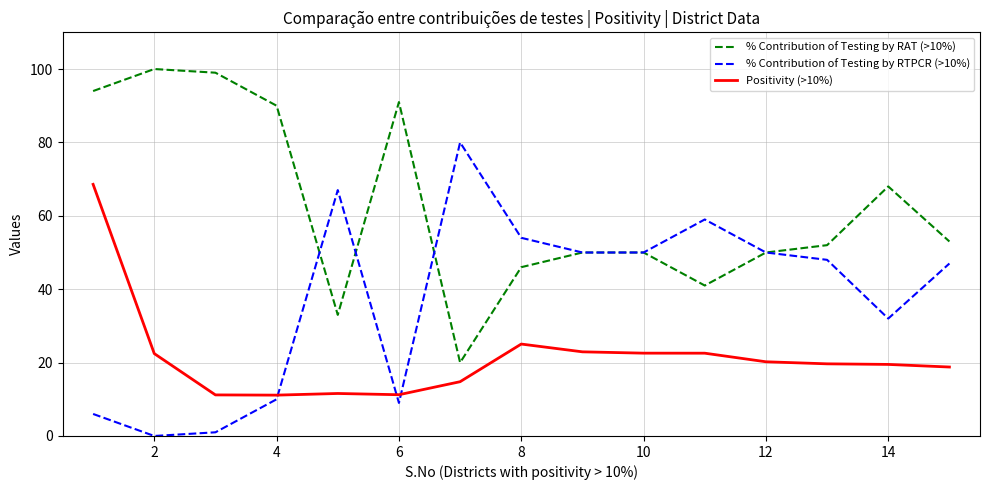

What is the greatest value displayed?

100.0